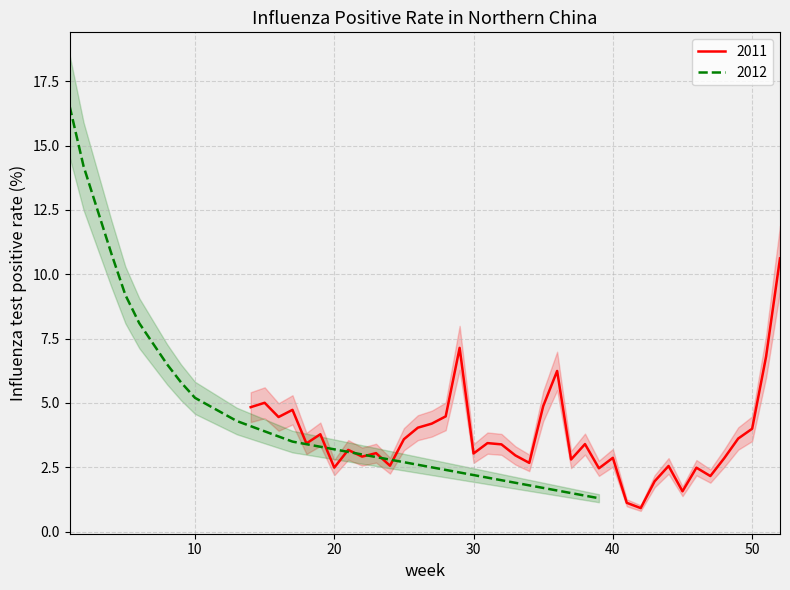

The 2011 series shows 4.0 at 50. True or false?

True